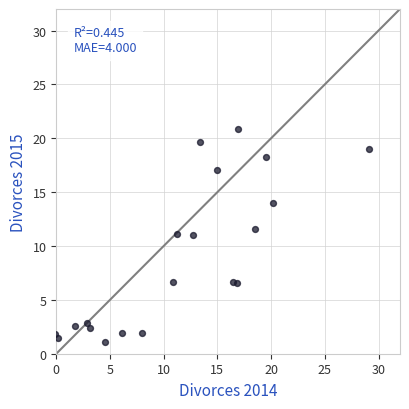

What is the range of Y values (max minus min)?

19.8